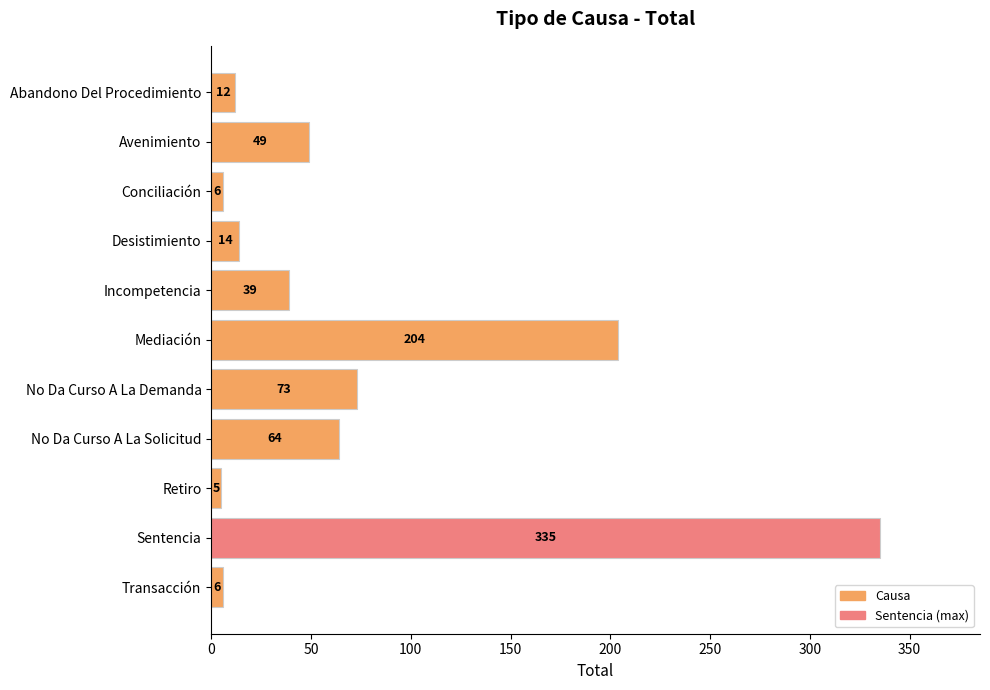

What is the greatest value displayed?

335